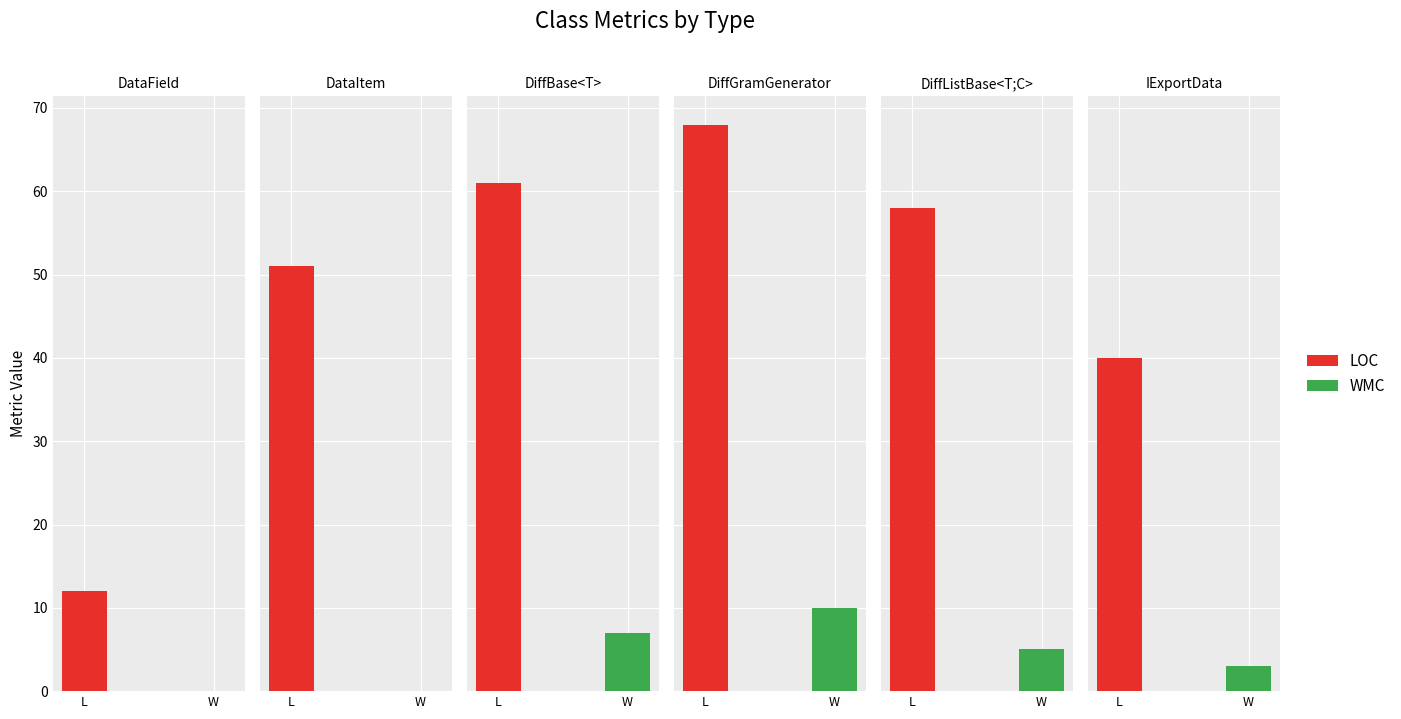

How many categories are shown in the chart?

6